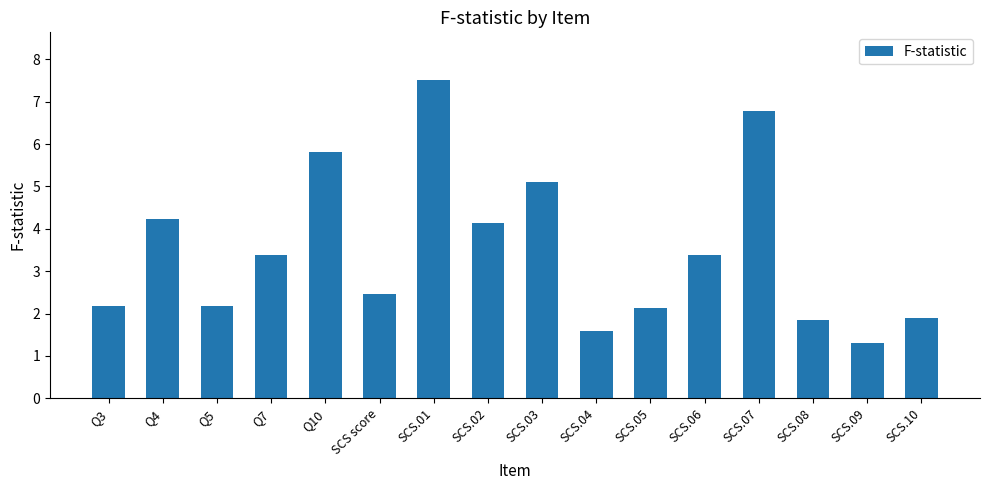

What is the label of the 14th bar from the right?

Q5